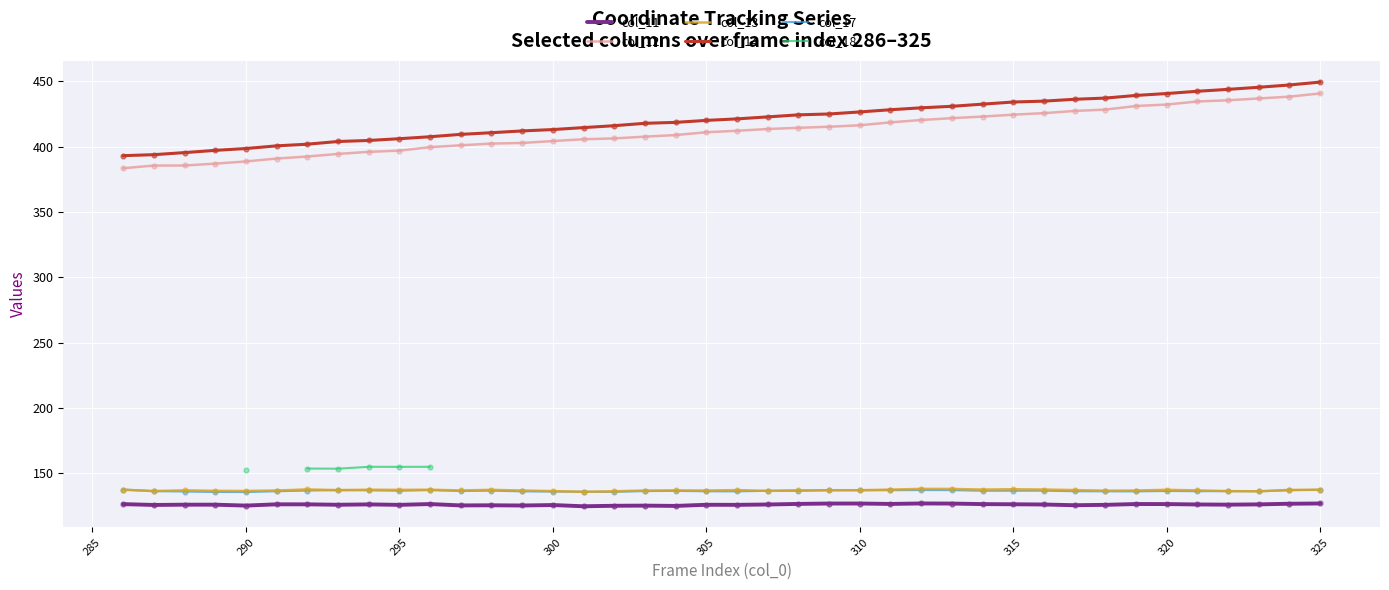

Which series has the largest total across all categories?

col_14